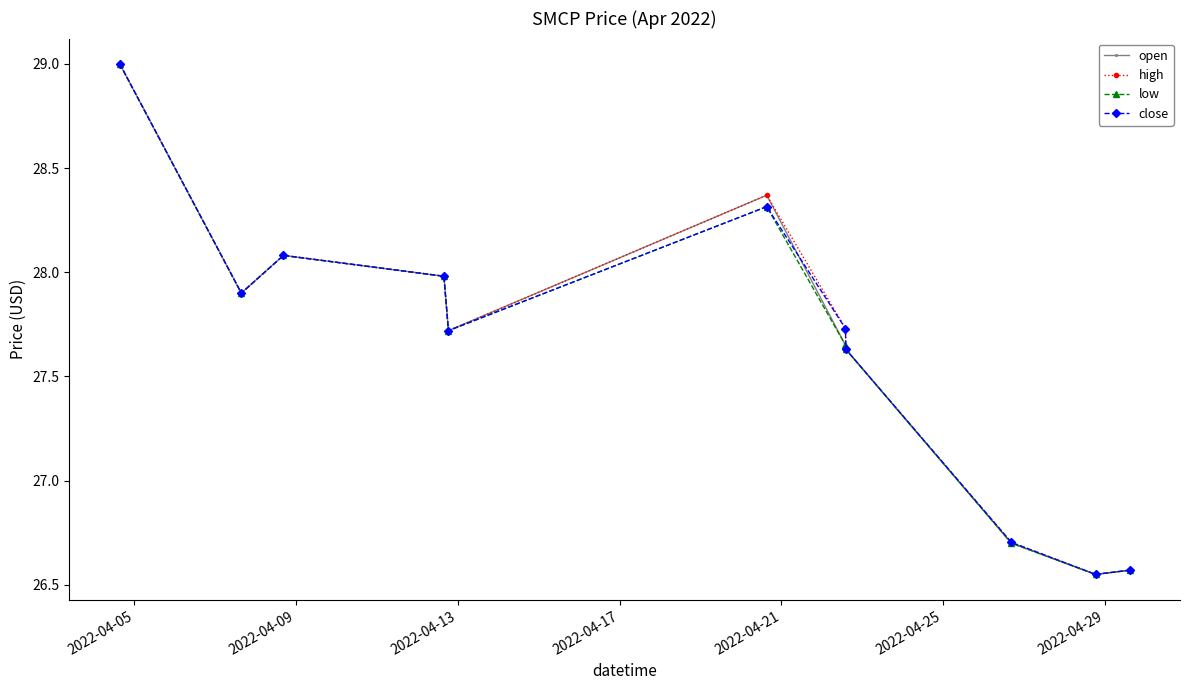

What is the highest value of the open series?

29.0